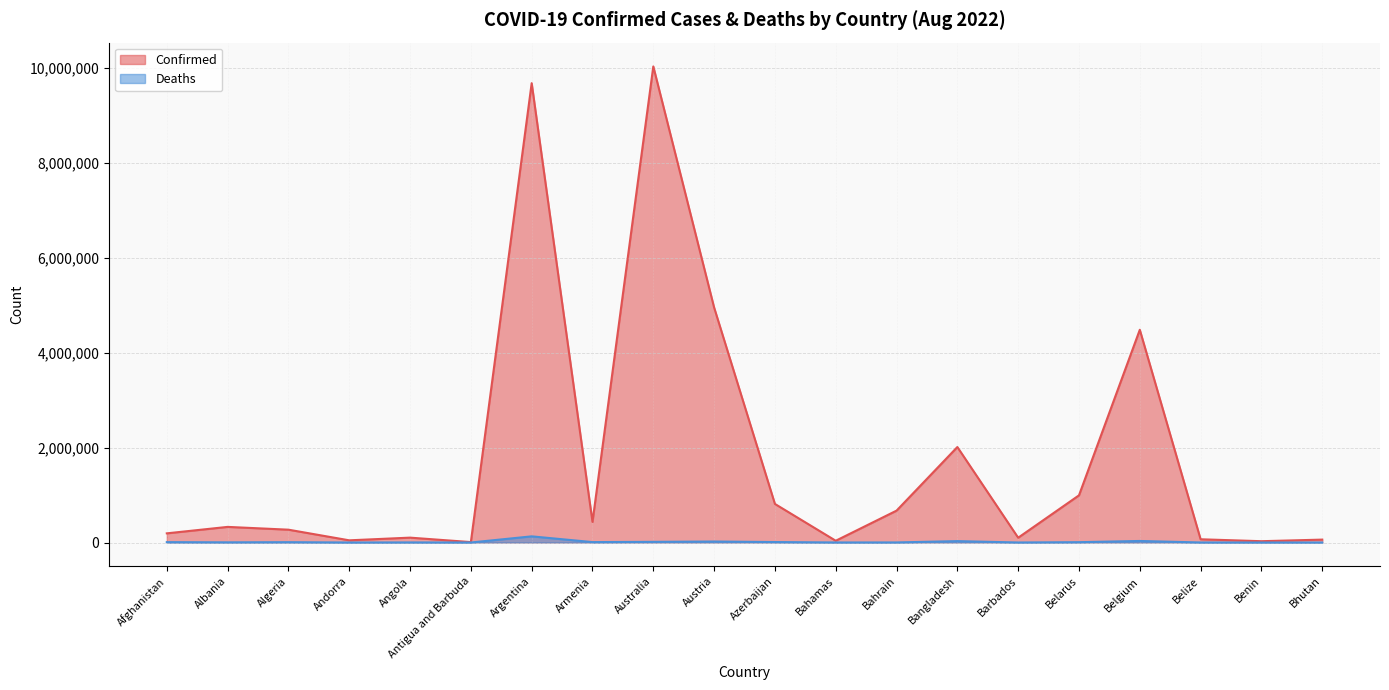

What is the difference between the Deaths values at Benin and Bahrain?

1352